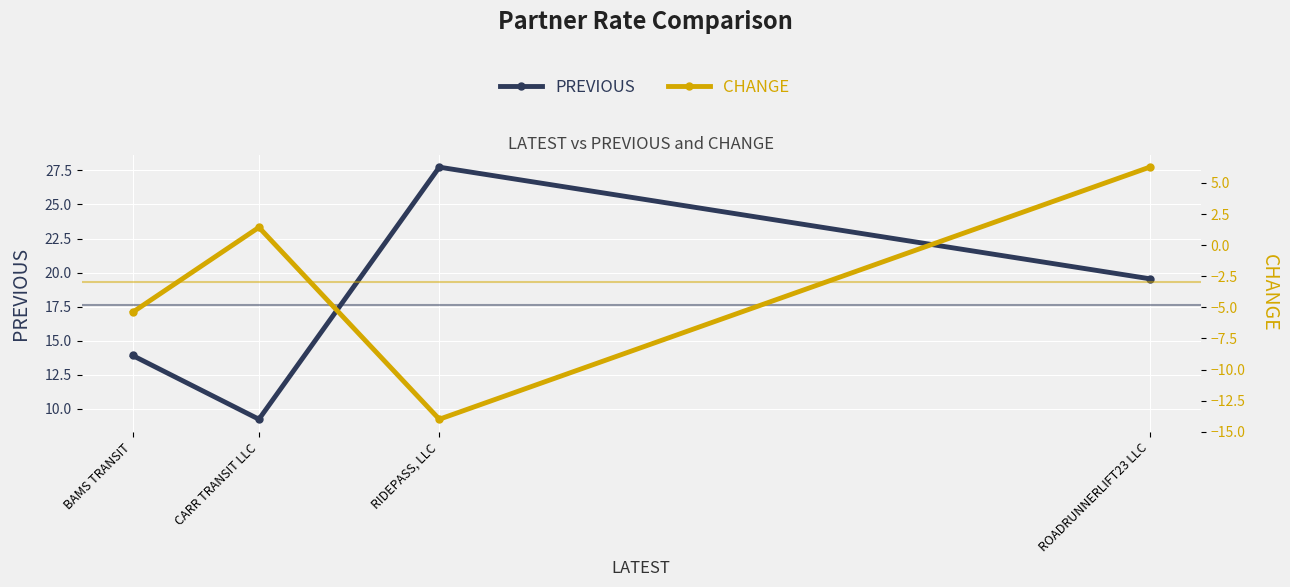

Is it true that CHANGE equals 0.5 at CARR TRANSIT LLC?

False